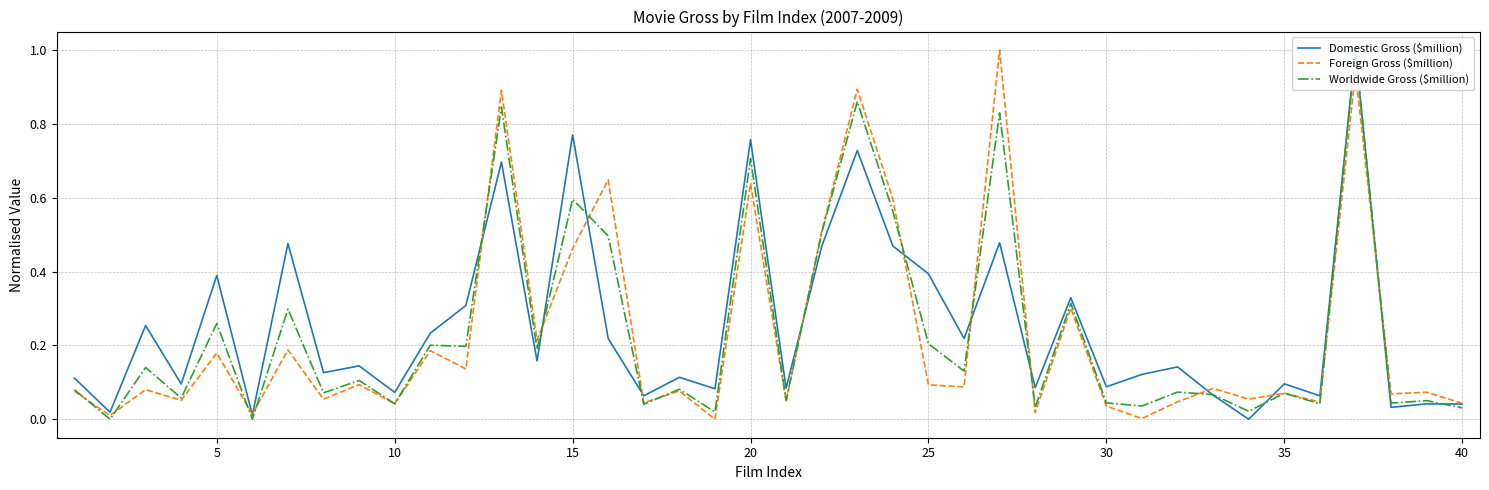

How many lines are shown in the chart?

3